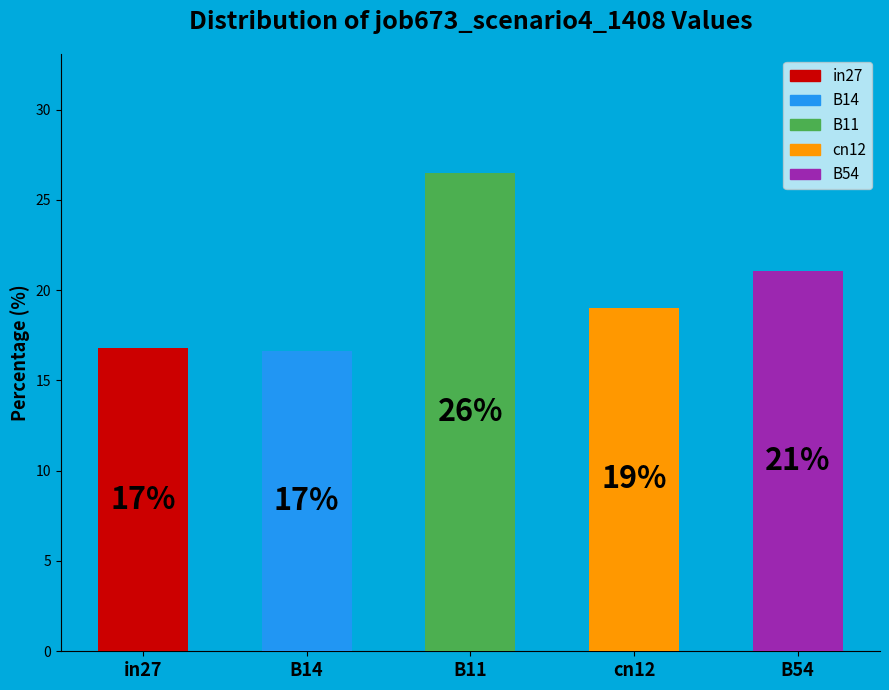

How many bars are there in total?

5